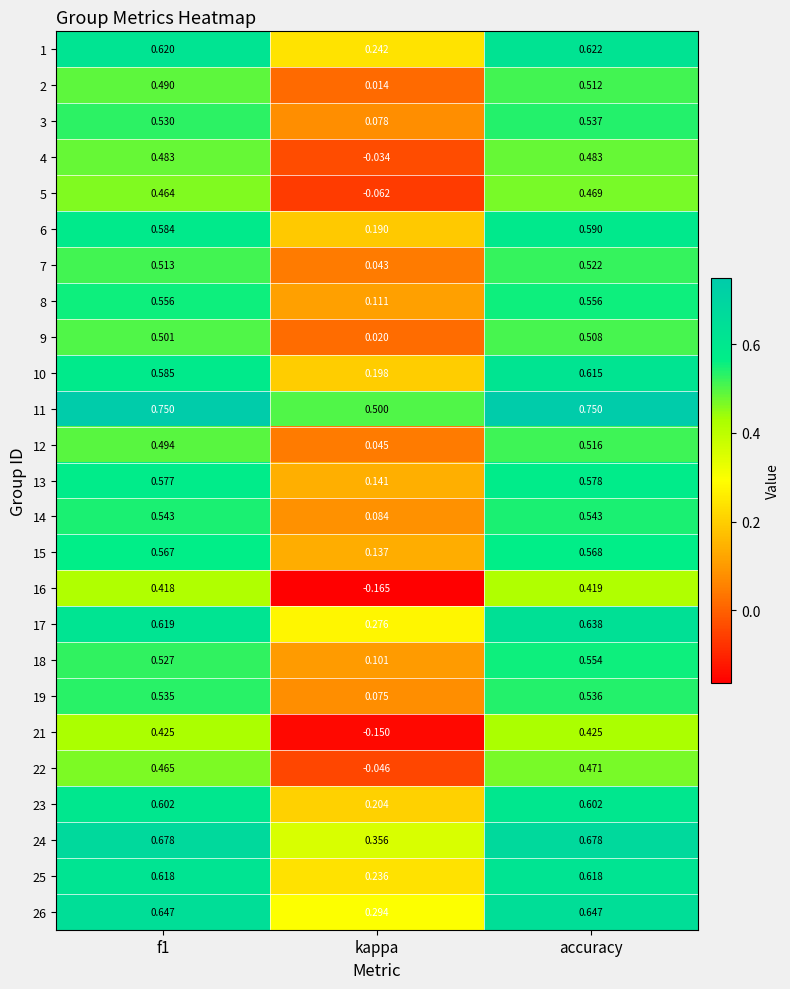

At how many categories does at least one series exceed 0?

3